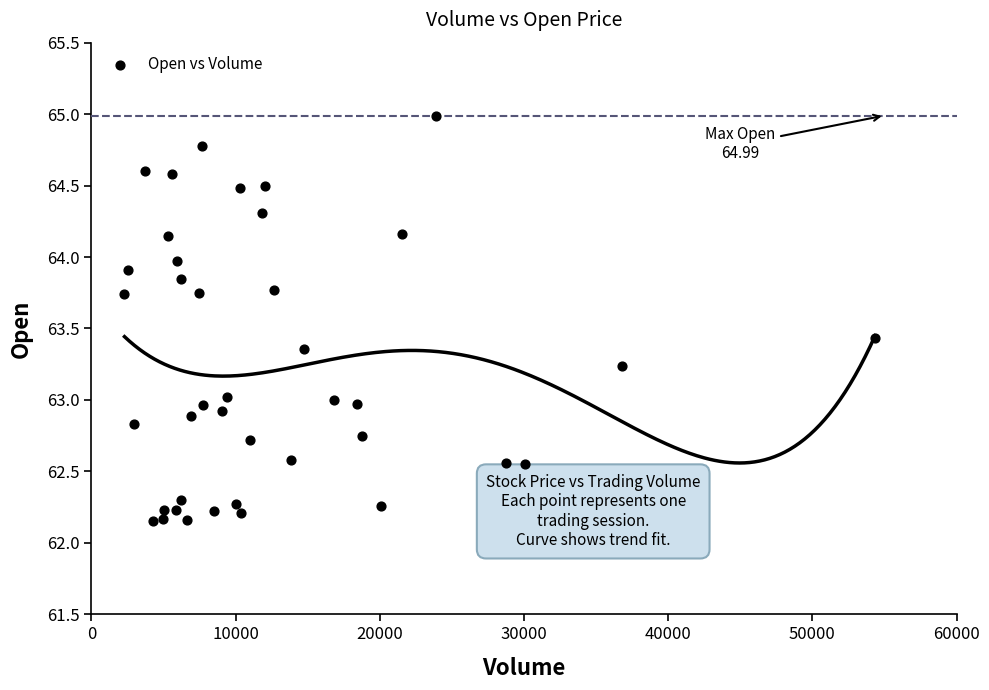

What is the range of Y values (max minus min)?

2.8